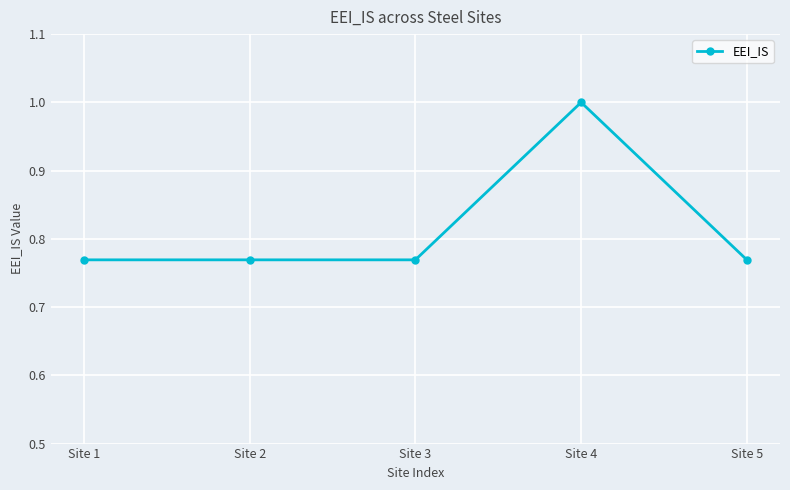

True or false: the data has more than 0 interior local peaks.

True